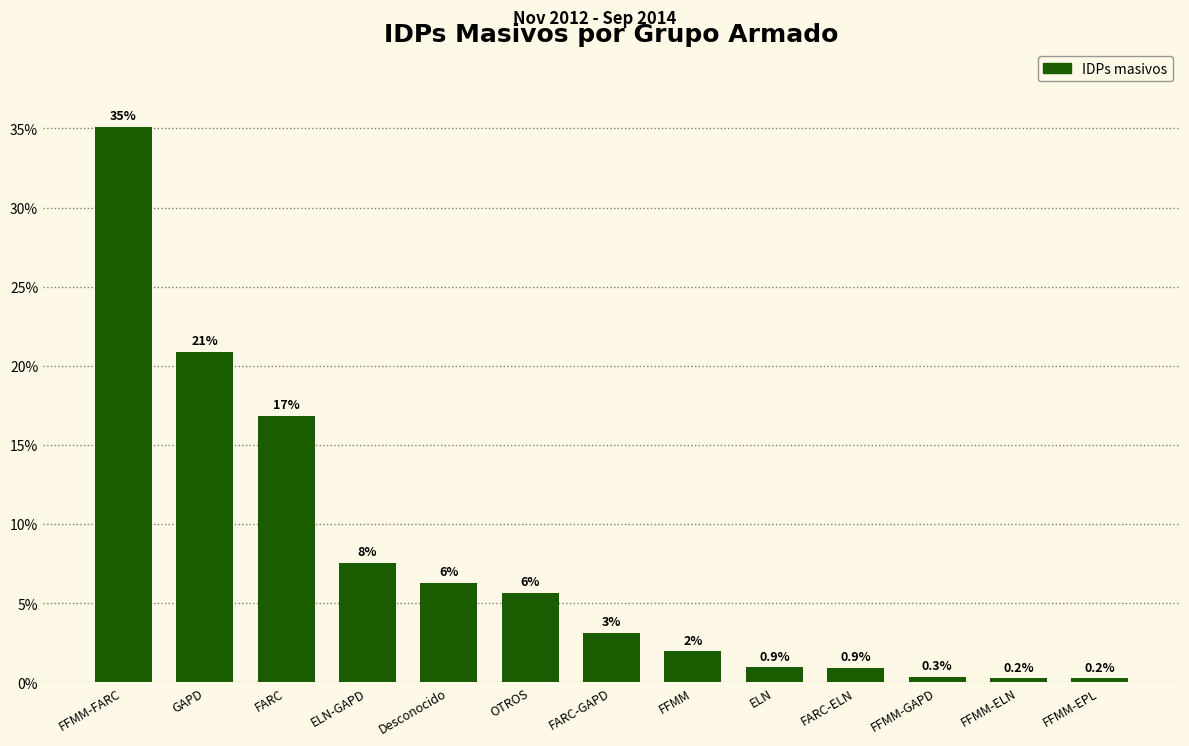

What position from the left is ELN-GAPD?

4